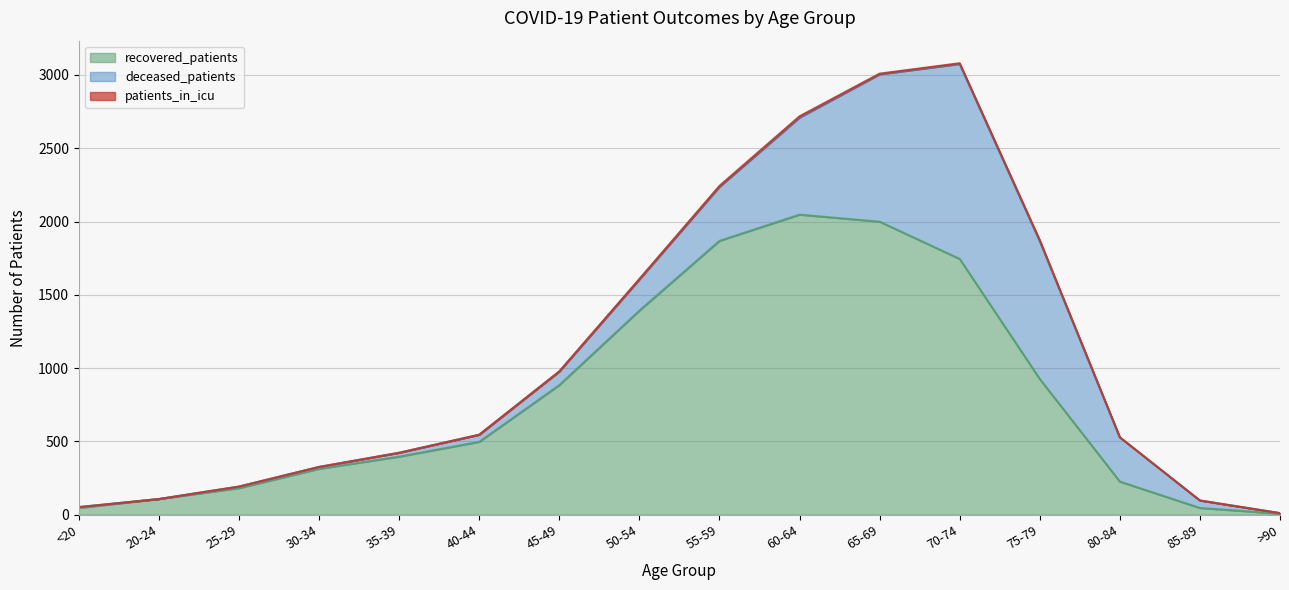

True or false: deceased_patients has more than 2 points higher than both neighbors.

False